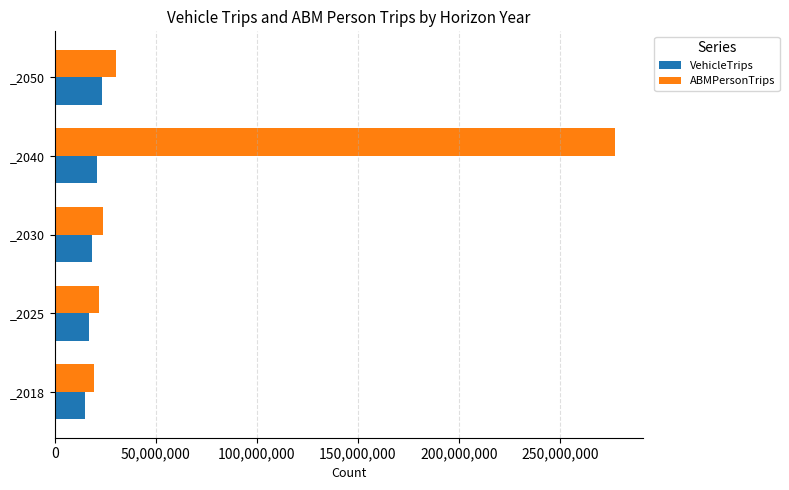

List the series in order of their peak value, lowest first.

VehicleTrips, ABMPersonTrips